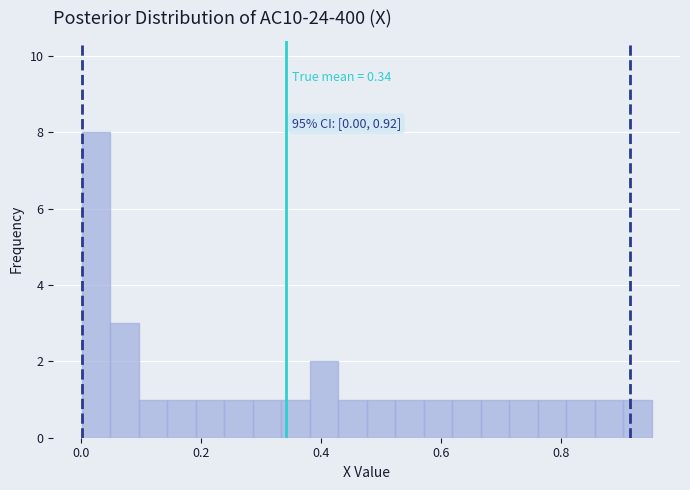

Read against the x-axis, roughly where is the centre of the tallest bar?

0.02